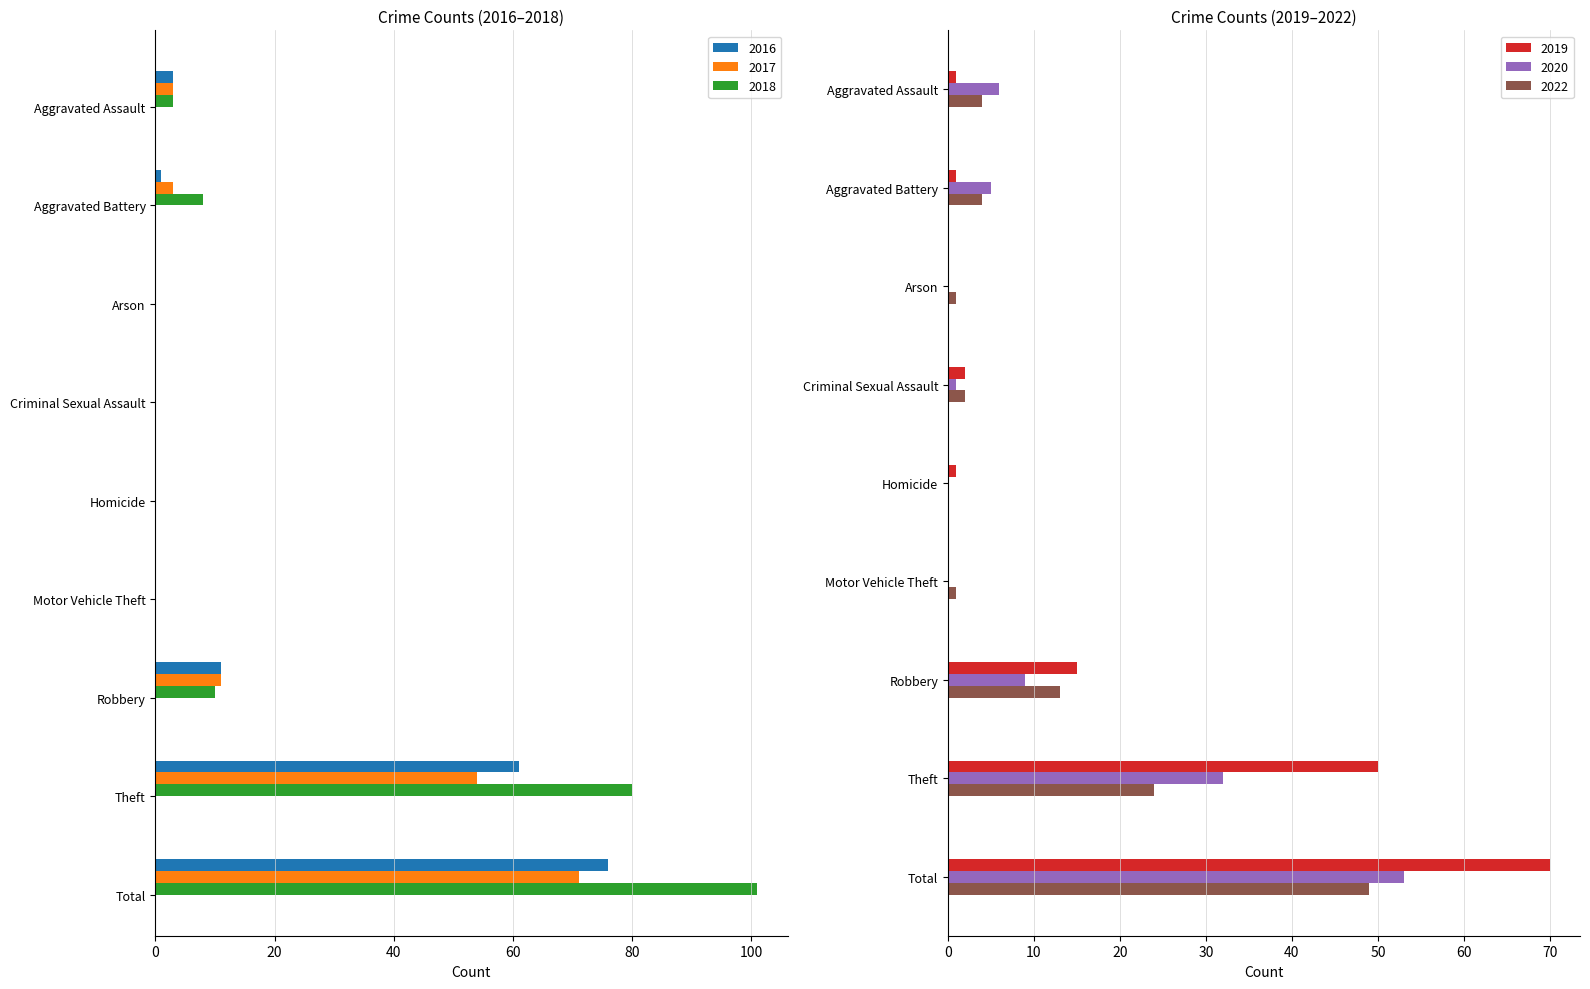

Where is 2018 nearest to the value 50?

Theft